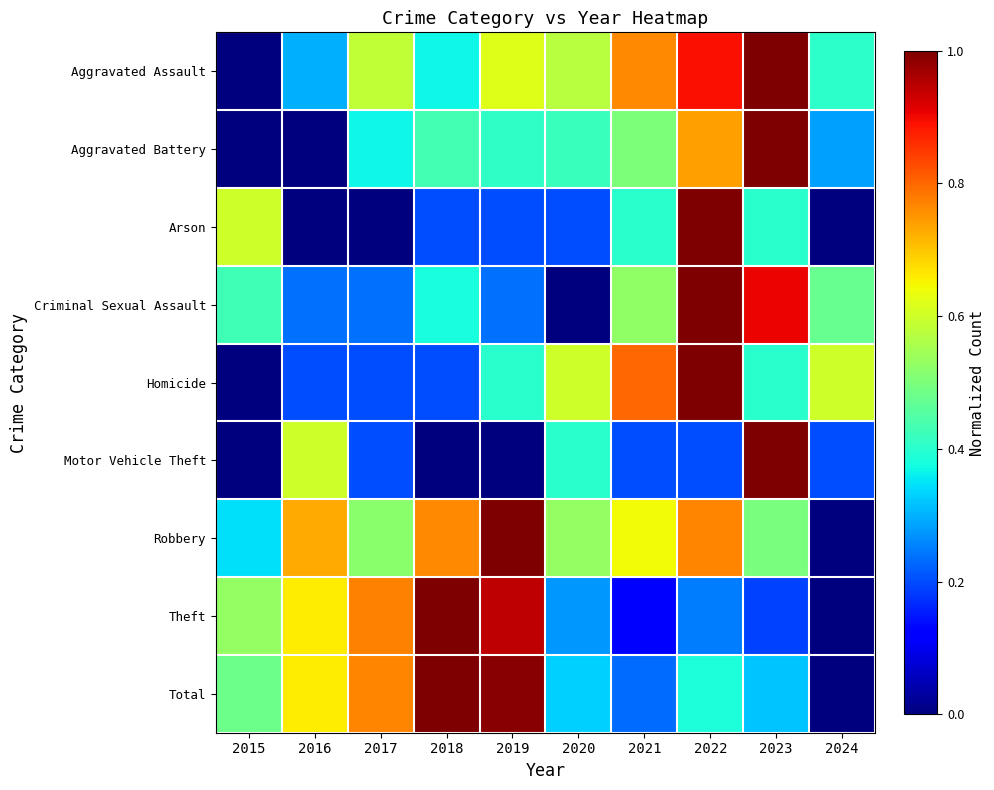

Between 2022 and 2023, which series saw the biggest shift?

Motor Vehicle Theft